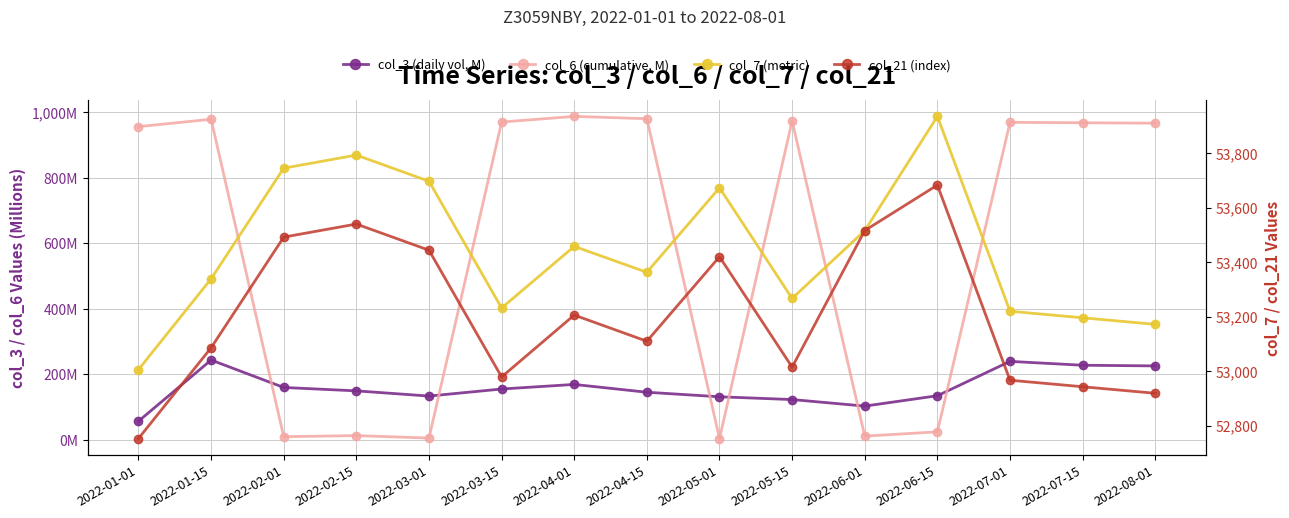

What is the difference between the col_7 (metric) values at 2022-07-15 and 2022-01-15?

143.0